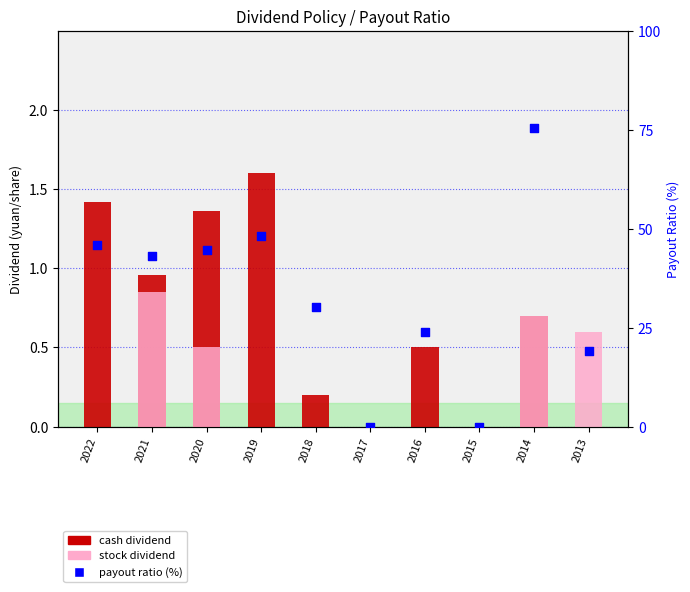

Which series has the widest spread of Y values?

payout ratio (%)